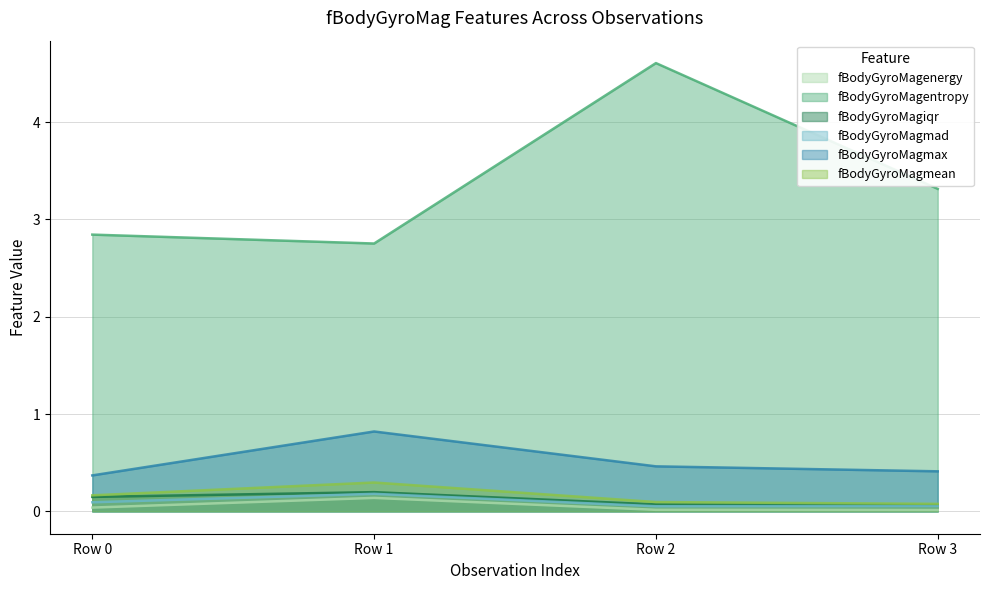

The fBodyGyroMagiqr series shows 0.0 at Row 3. True or false?

False